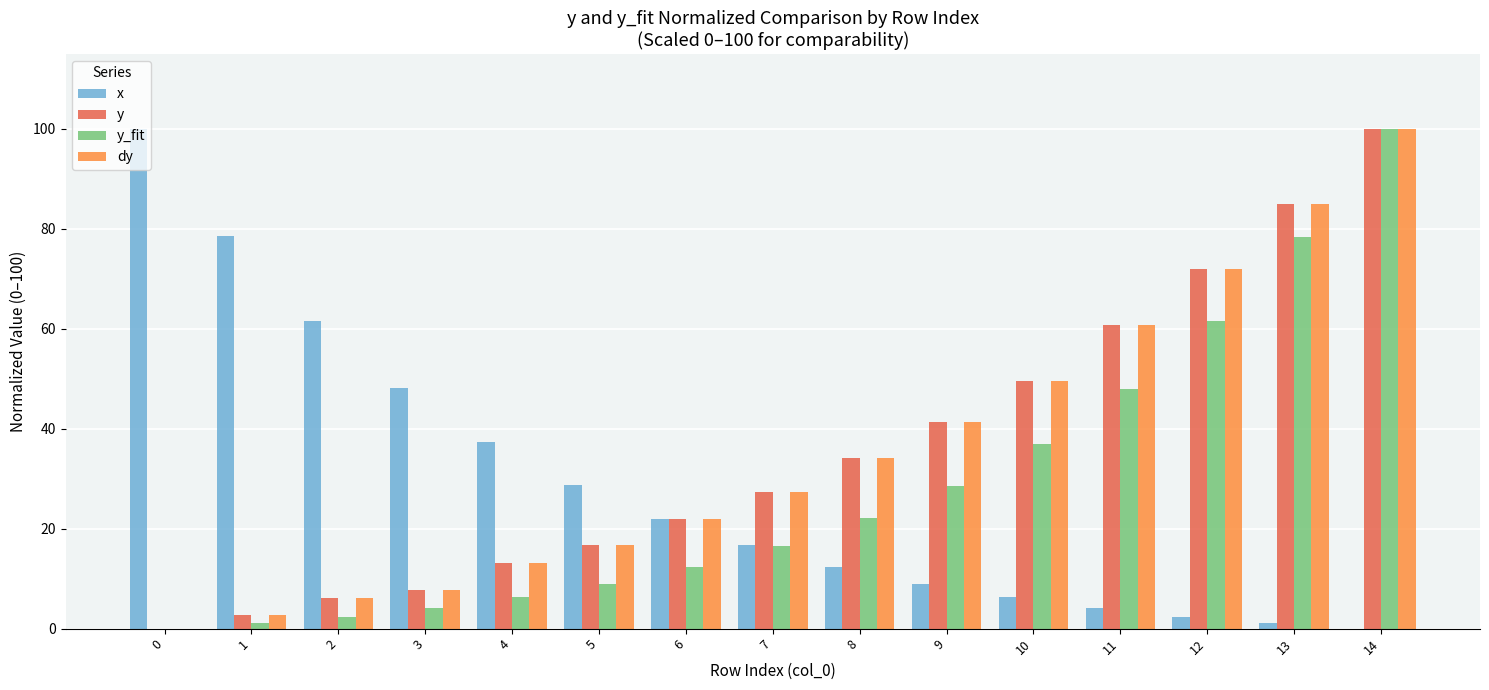

The value of y at 7 is 6.7. True or false?

False